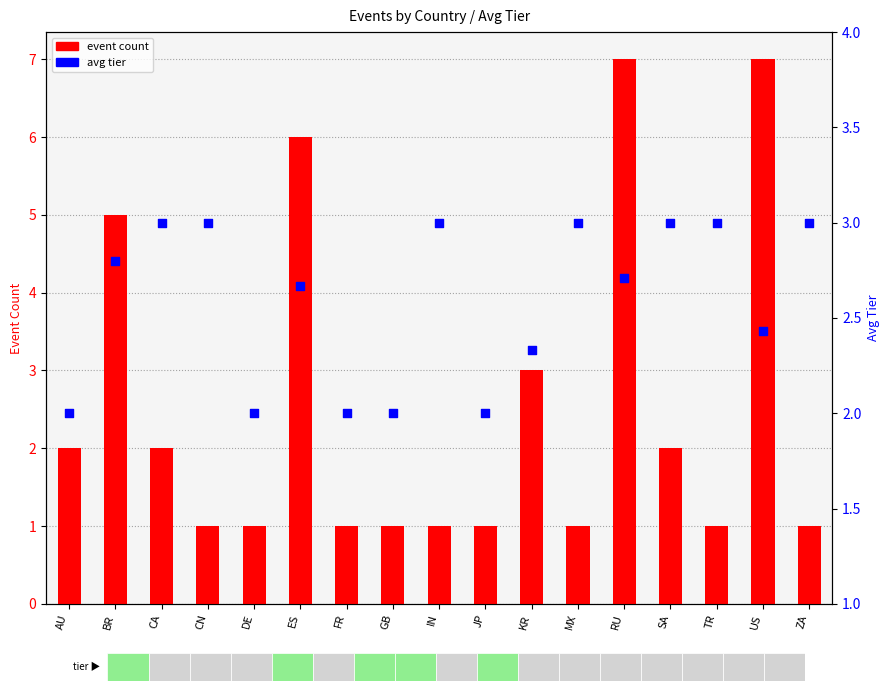

What are all the series names shown in the legend?

event count, avg tier